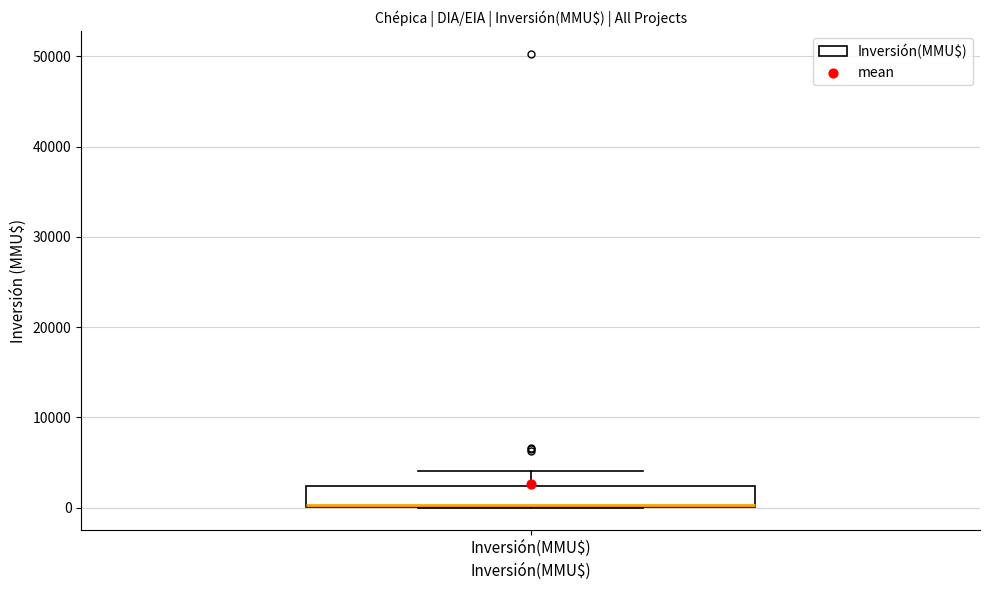

Transcribe this box plot: give where the median line is, the range the box spans, and where the two whiskers end, as read against the y-axis. The values are not printed on the chart, so give them approximately, as read against the axis.

median 0 (drawn on the box's lower edge), box 0 to 2000, whiskers 0 to 4000